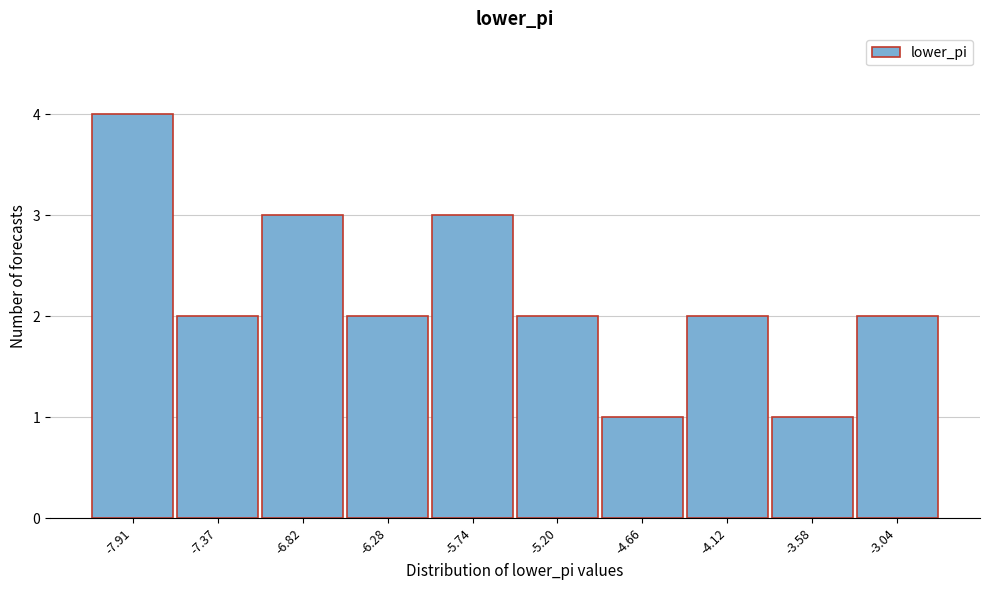

Reading right to left, transcribe all the data shown in this chart.

-3.04=2	-3.58=1	-4.12=2	-4.66=1	-5.20=2	-5.74=3	-6.28=2	-6.82=3	-7.37=2	-7.91=4